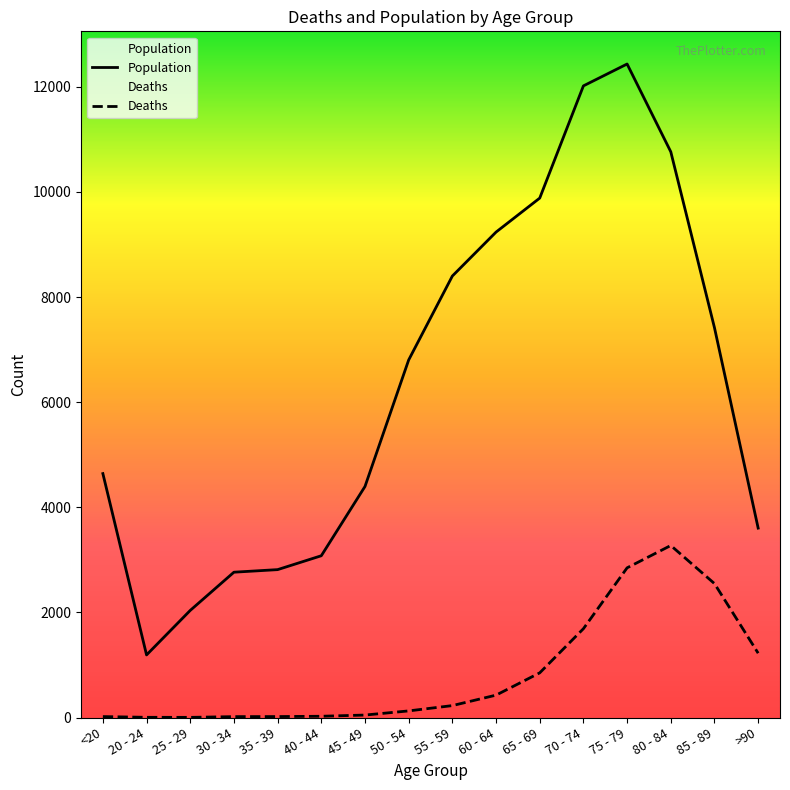

What is the difference between the Deaths values at >90 and <20?

1206